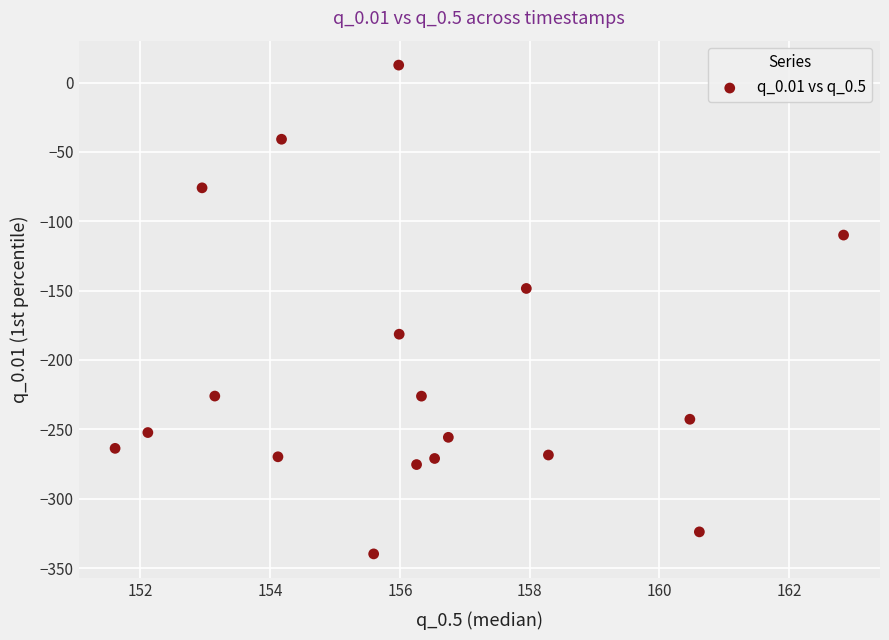

What is the range of X values (max minus min)?

11.2